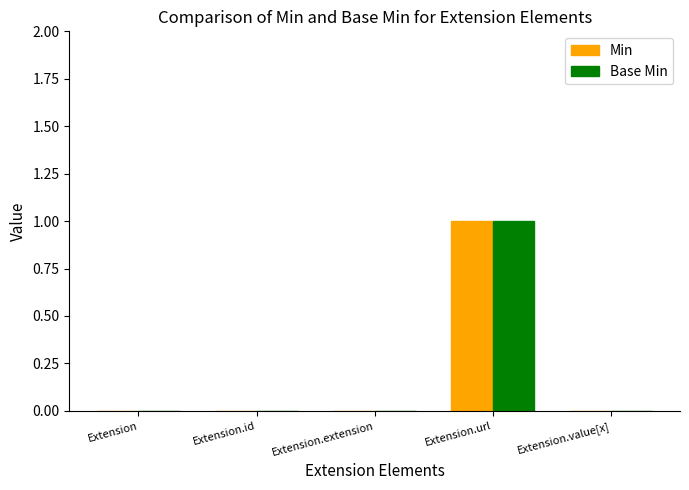

The Base Min series shows 1 at Extension.url. True or false?

True